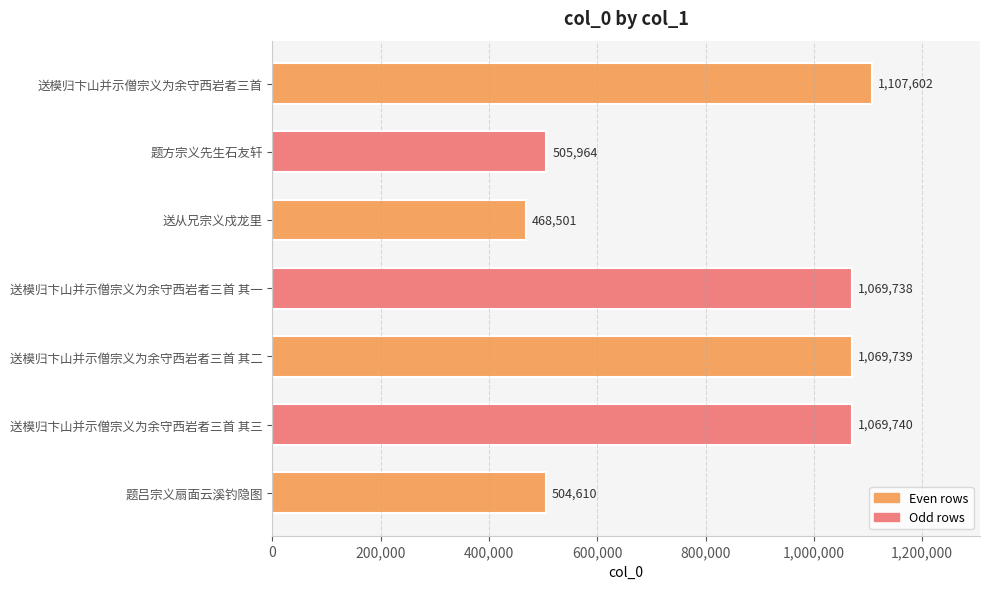

Is it true that the value at 送从兄宗义戍龙里 is 468501?

True